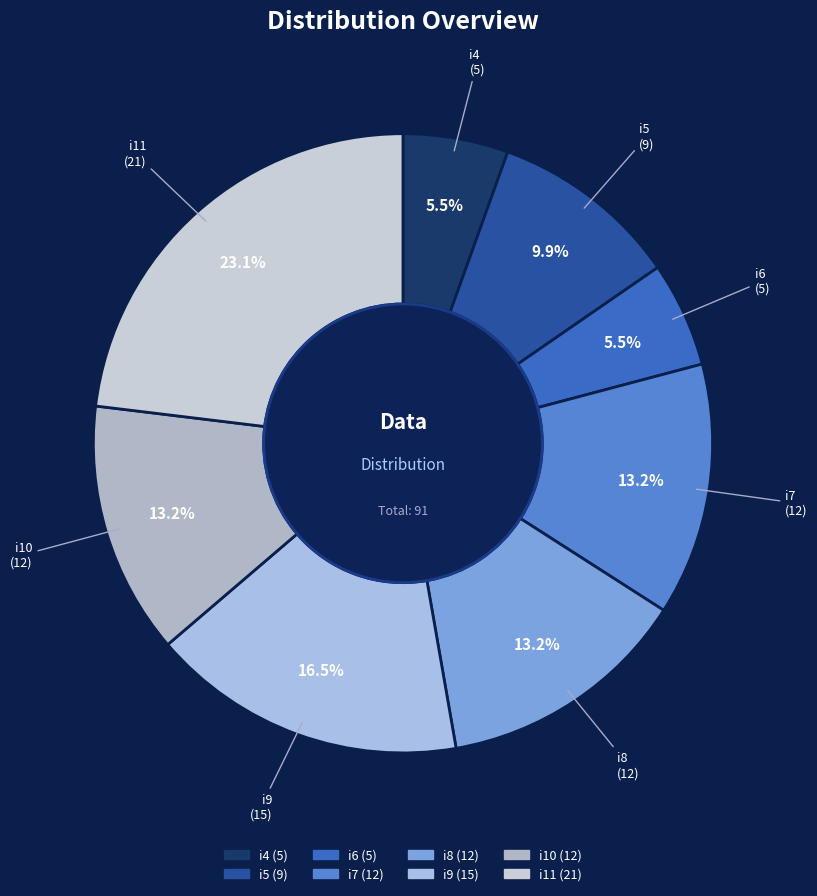

To the nearest percent, what is the difference between the largest and smallest slice percentages?

18%